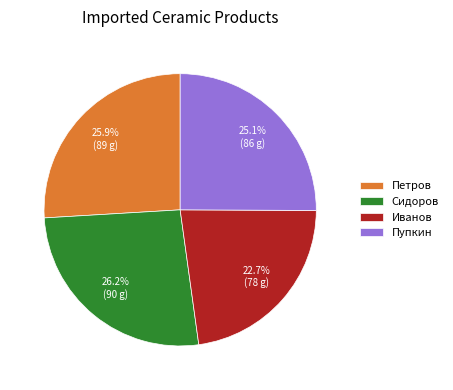

To the nearest percent, what portion does Сидоров represent?

26%